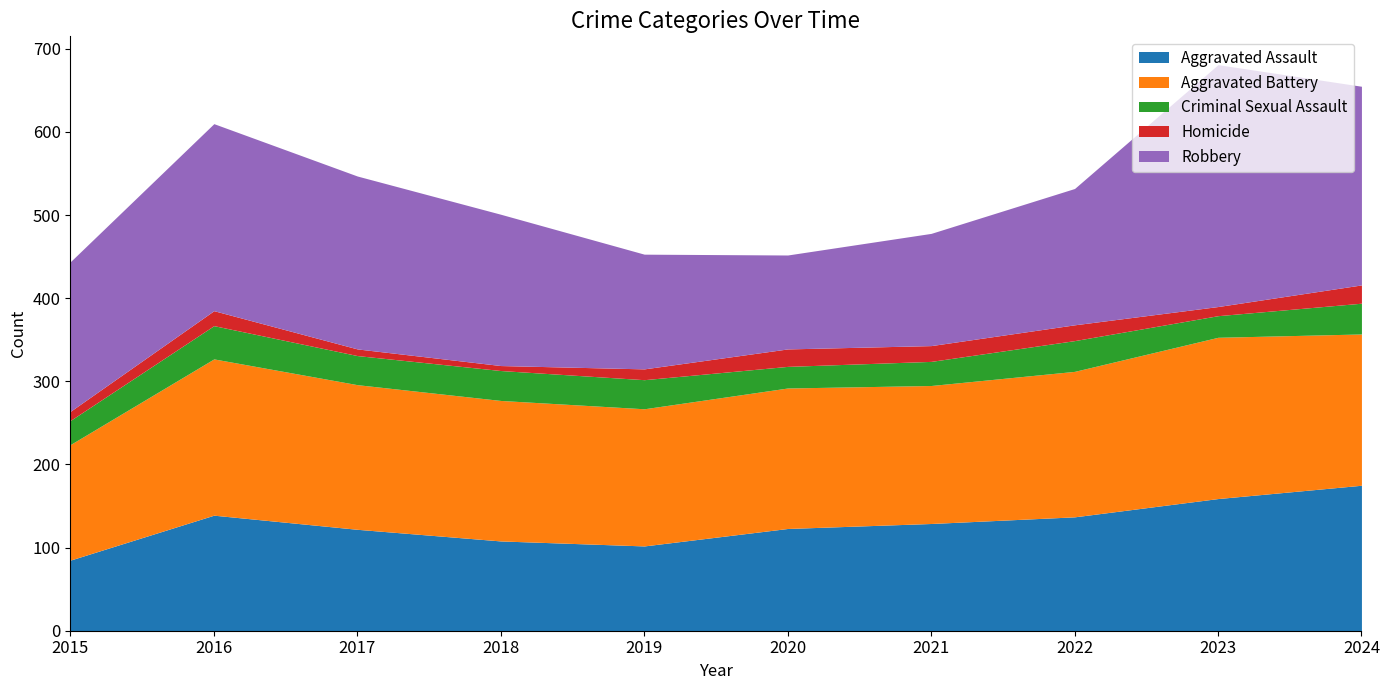

How many lines are shown in the chart?

5